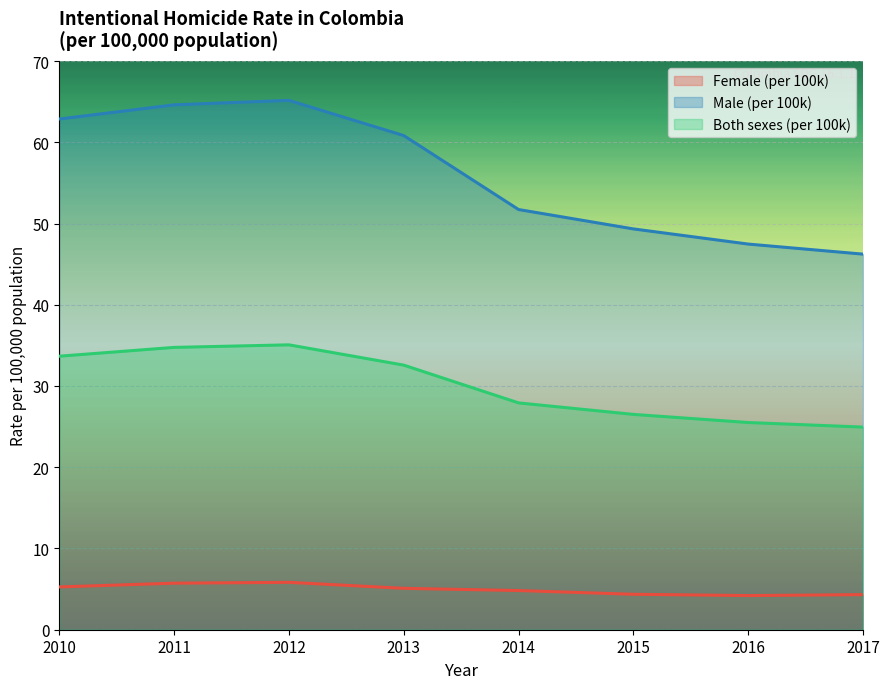

What is the total value across all series at 2017?

75.5